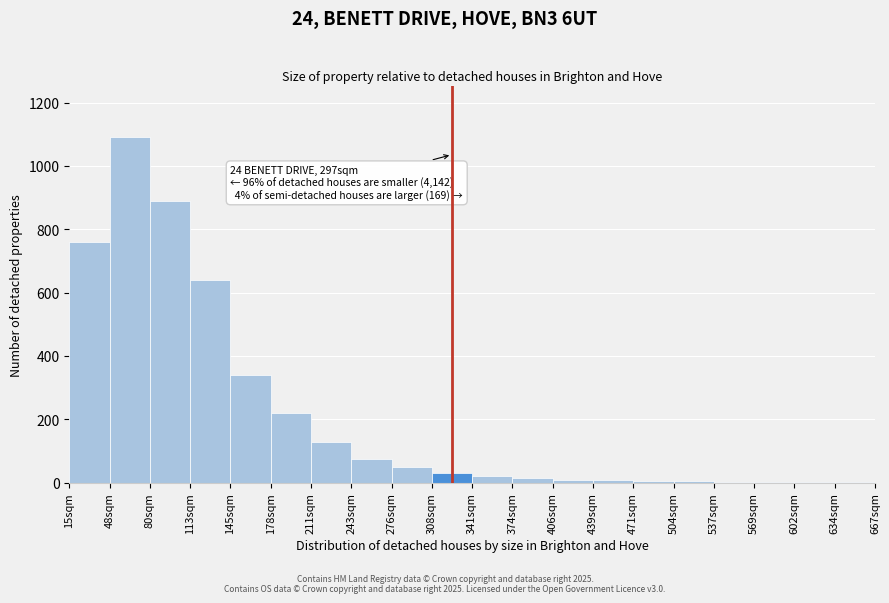

Where is the data nearest to the value 545?

113sqm